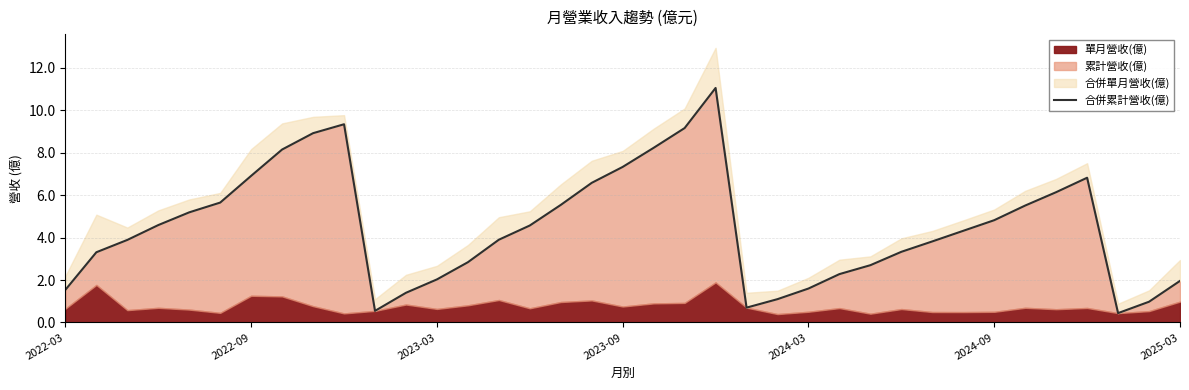

What position from the right is 2022-03?

37